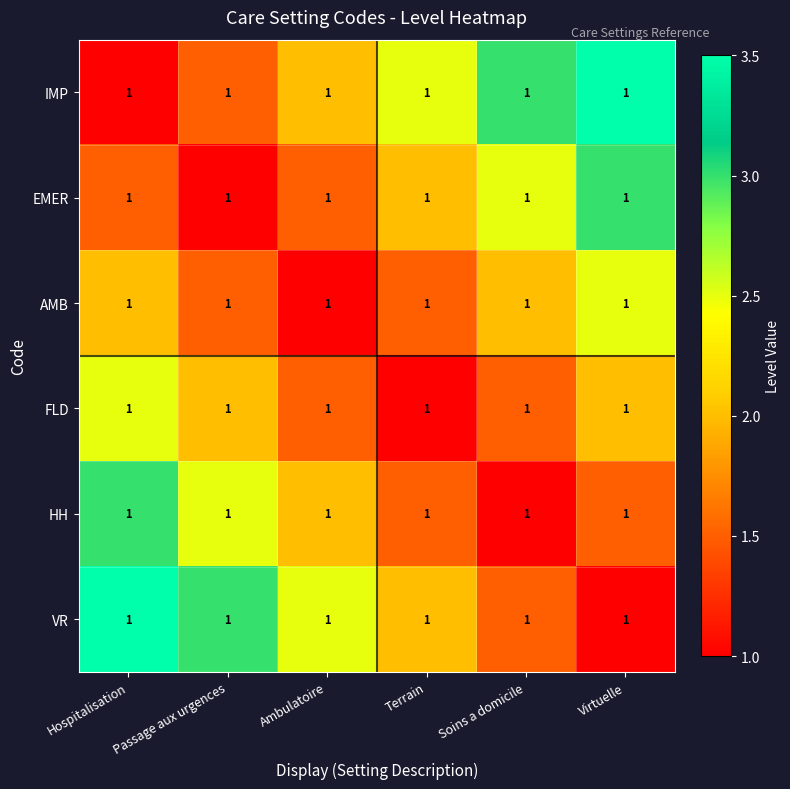

Count the number of data series in this chart.

6